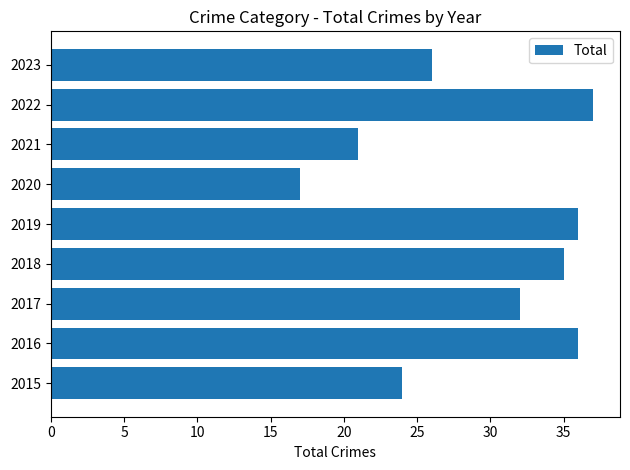

What is the smallest value displayed?

17